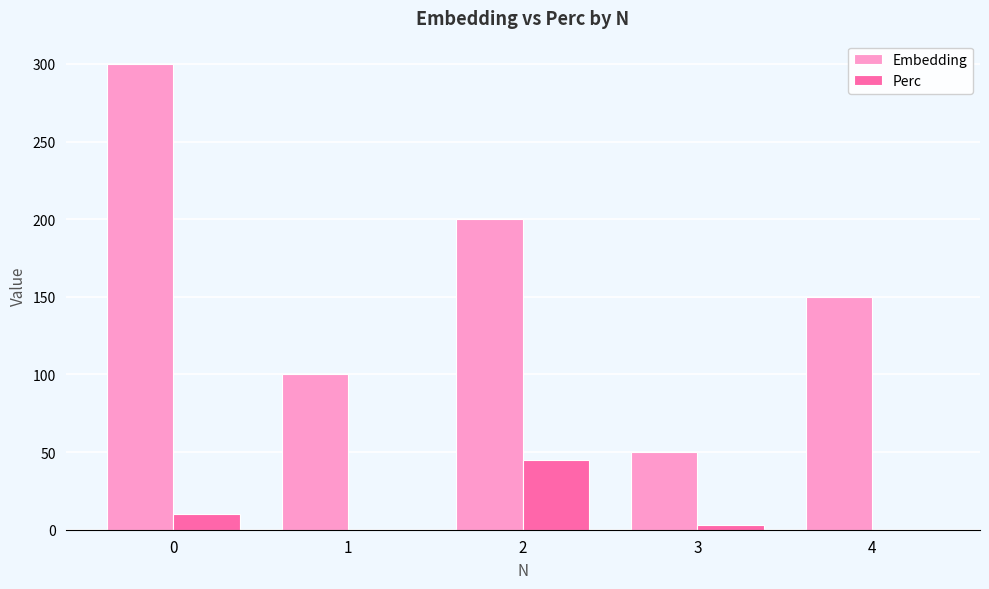

What is the total value across all series at 4?

150.0